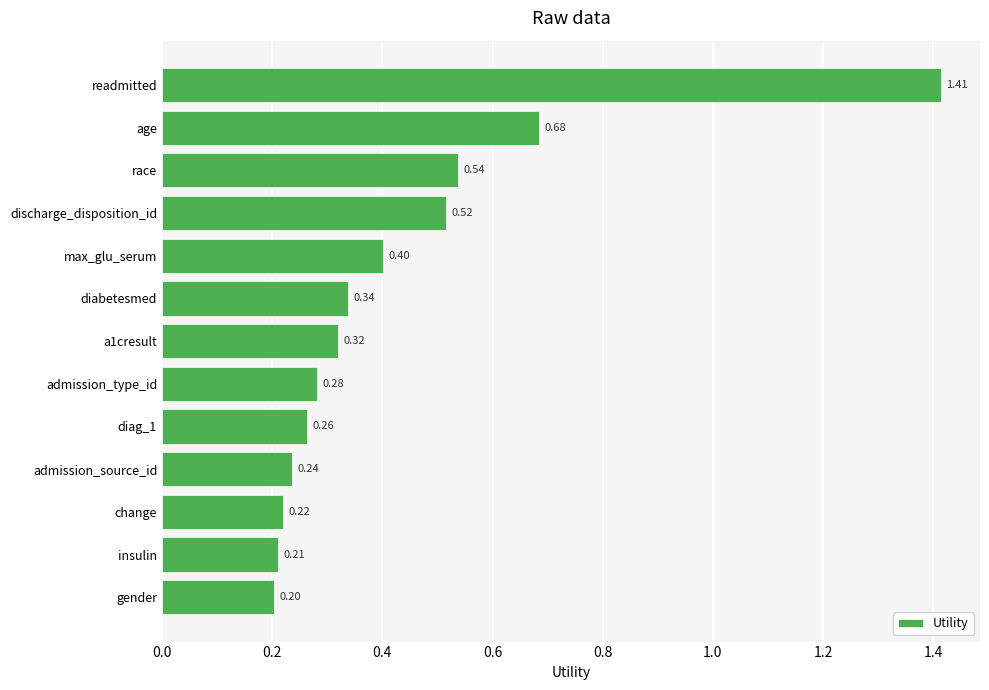

Which has a higher value, admission_source_id or race?

race